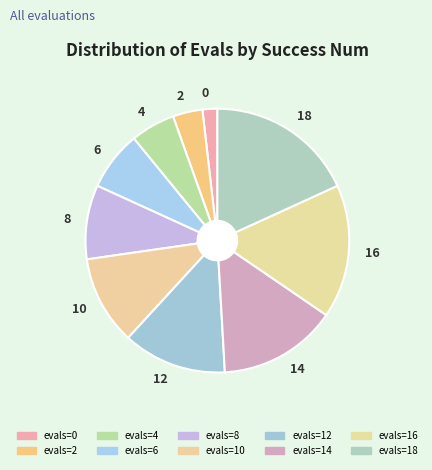

Approximately how many times larger is the value at 16 compared to 0?

9.0